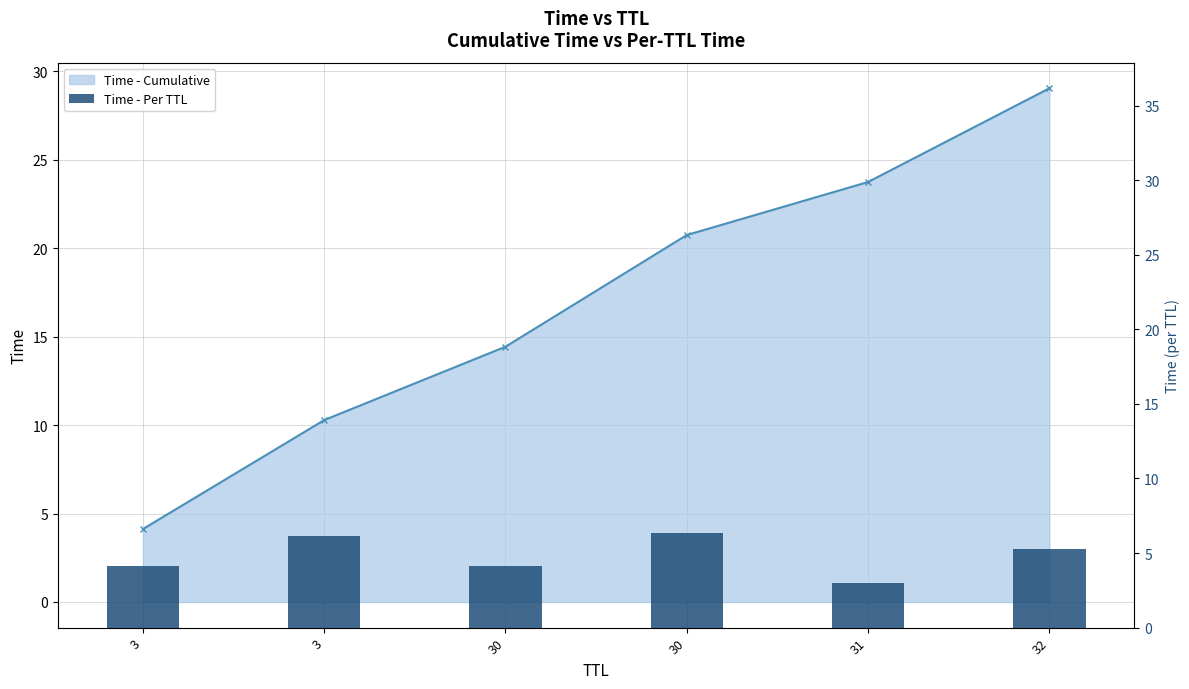

What is the greatest value displayed?

6.3